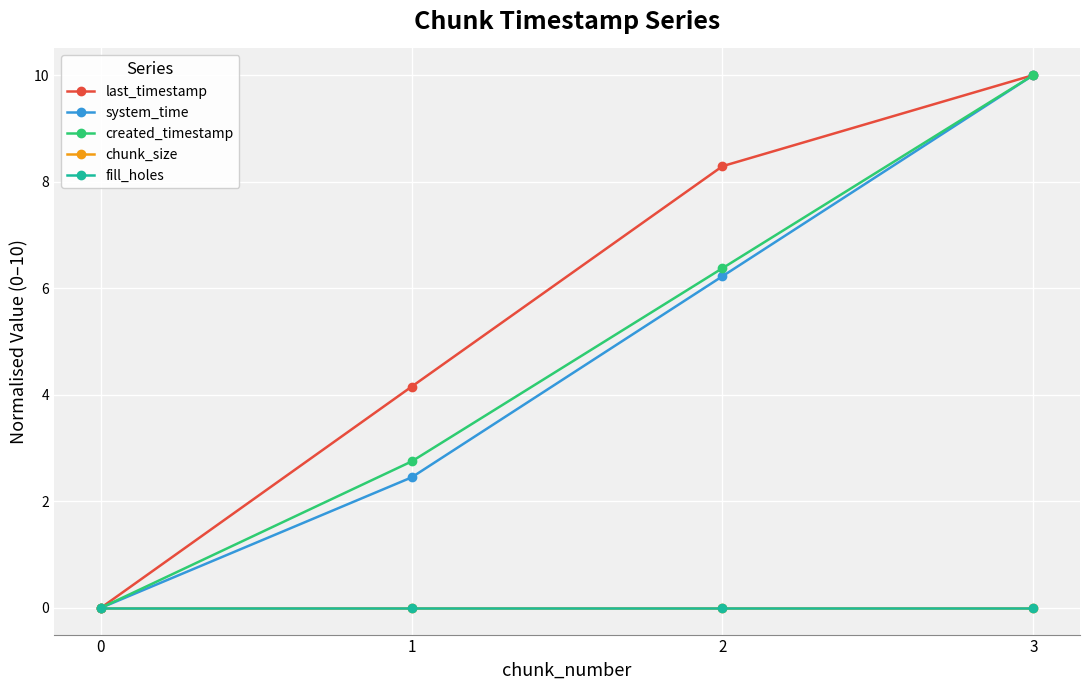

What is the difference between the highest and lowest values at 3?

10.0